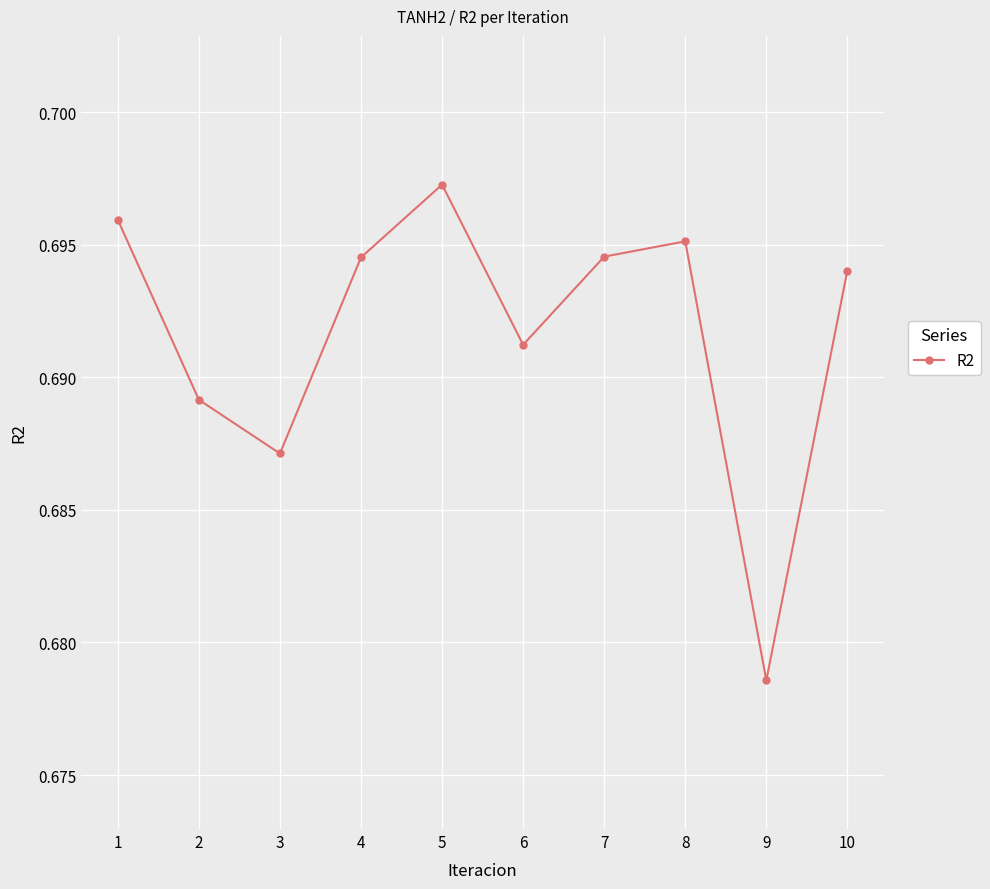

At which category does the data reach its first local peak?

5